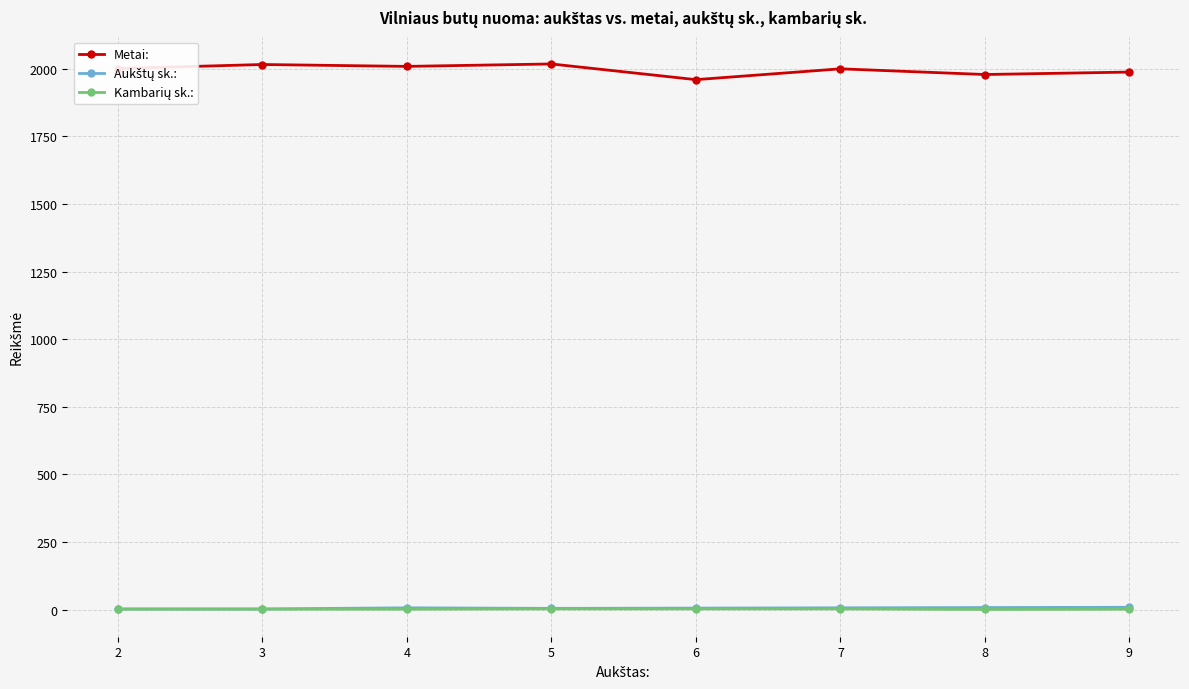

Which series has the largest total across all categories?

Metai: